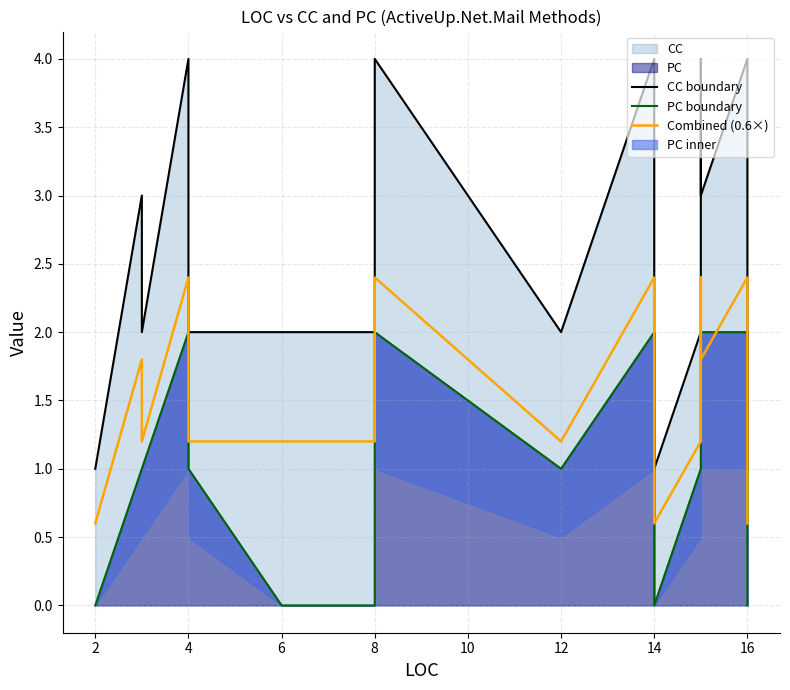

The value of PC boundary at 14 is 2.9. True or false?

False